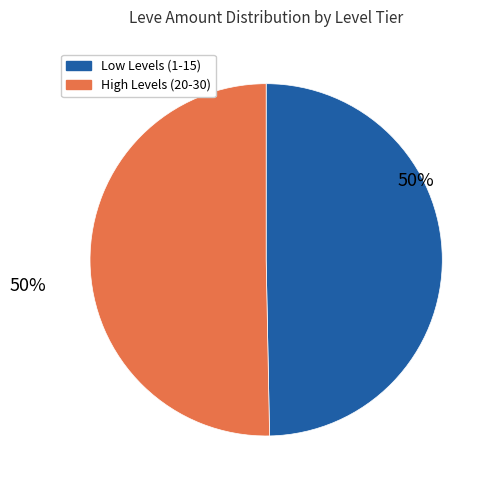

To the nearest percent, what is the average slice percentage?

50%